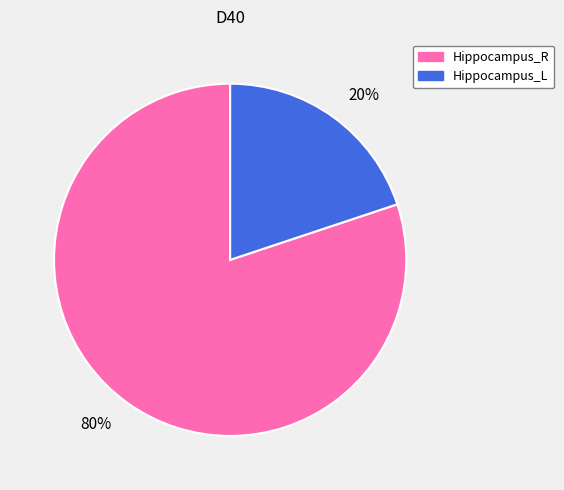

Does any single category account for the majority?

Yes